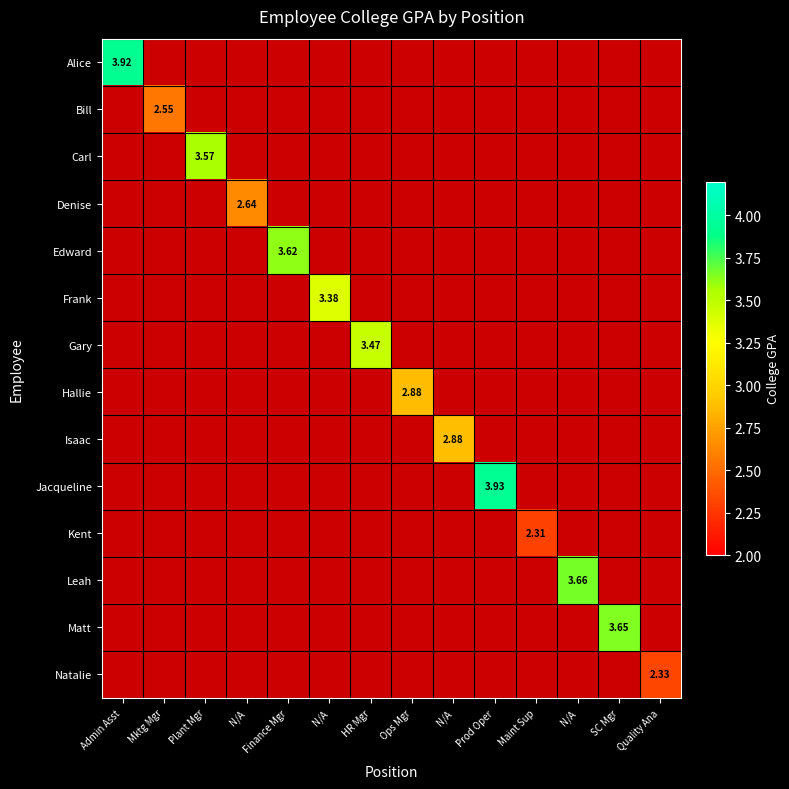

True or false: Kent has a value of 1.3 at SC Mgr.

False